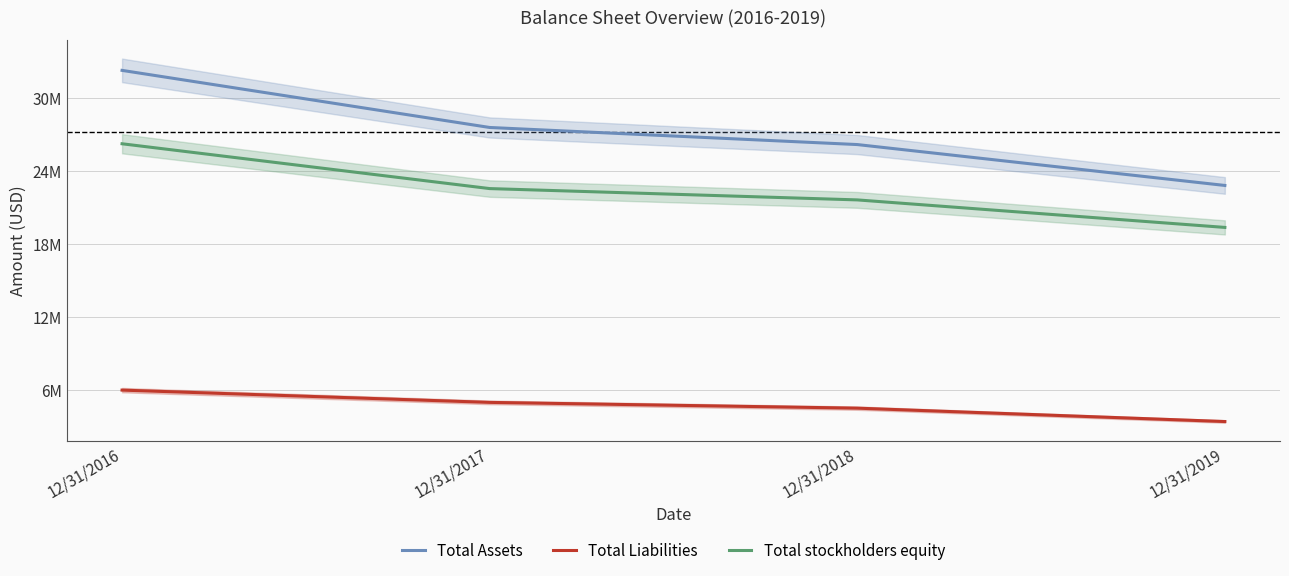

List the series in order of their overall mean, lowest first.

Total Liabilities, Total stockholders equity, Total Assets